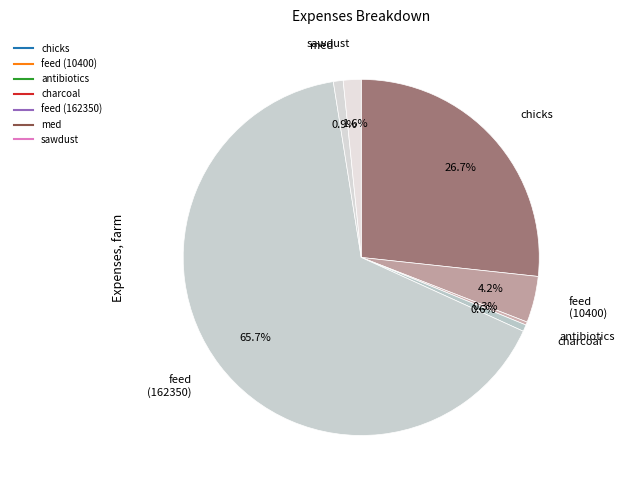

What is the change in value from feed (10400) to med?

-8200